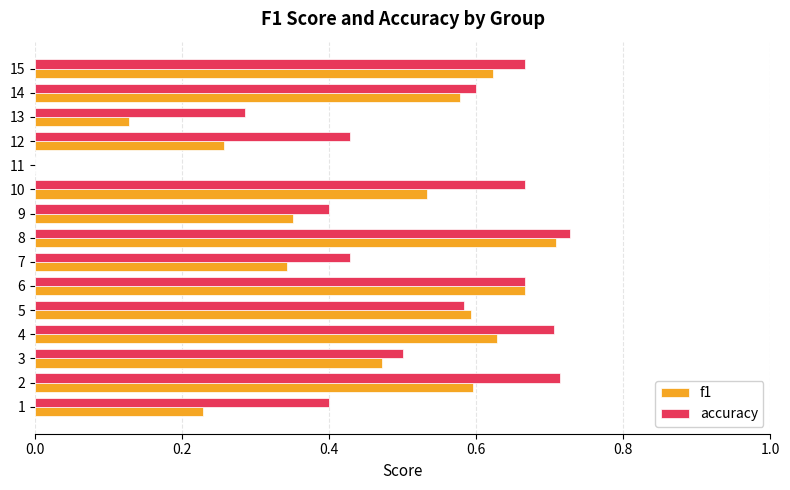

Which series changed the most between 1 and 11?

accuracy